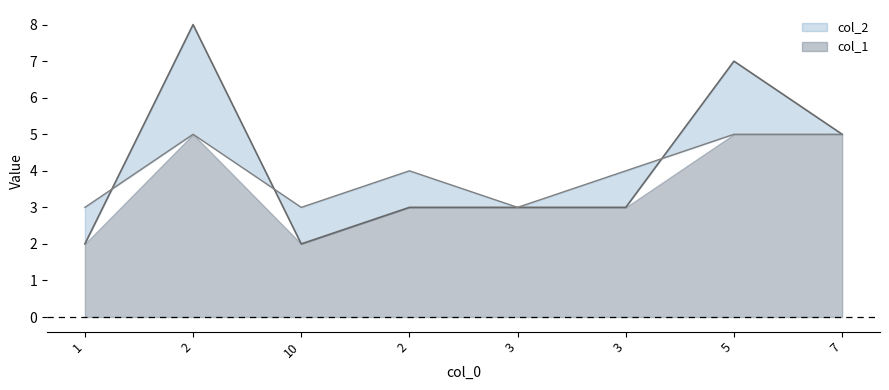

What is the sum of all col_2 values?

32